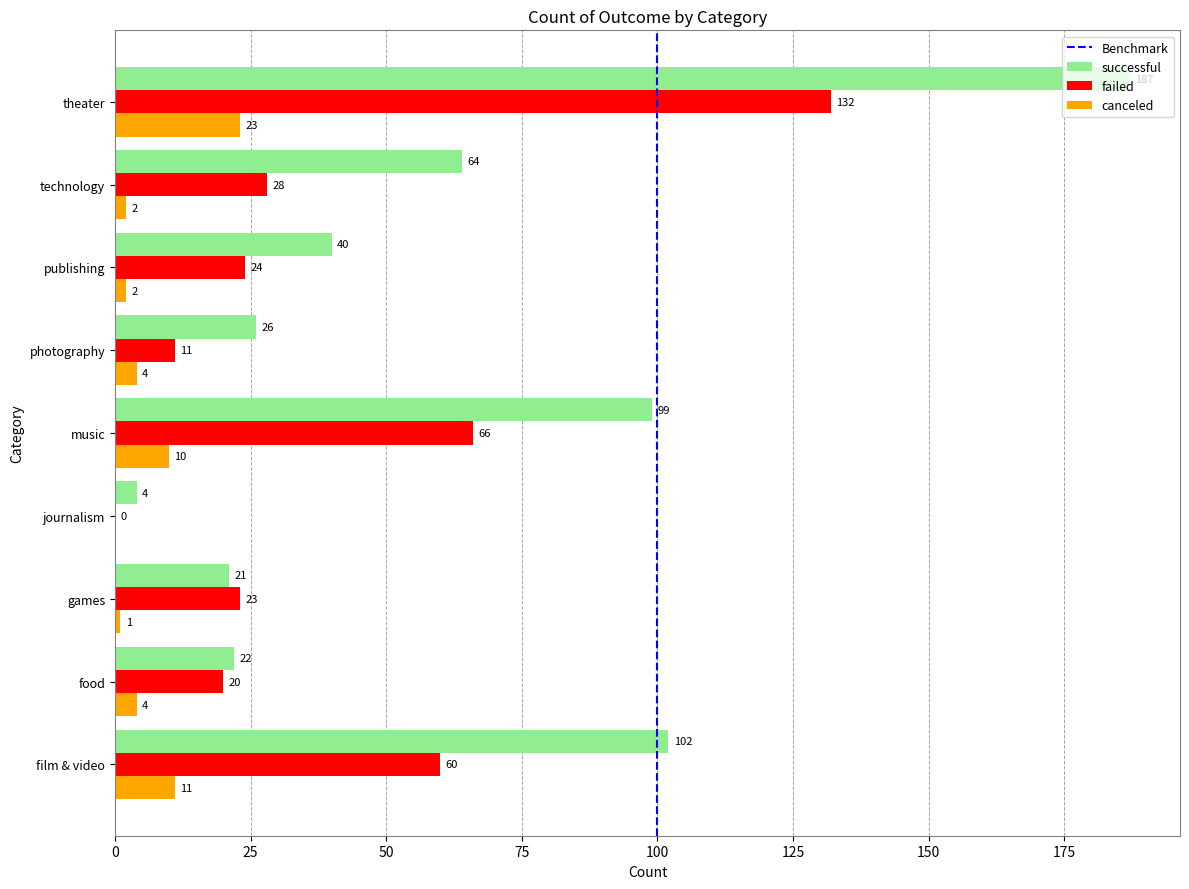

Which category has the highest value across all series?

theater